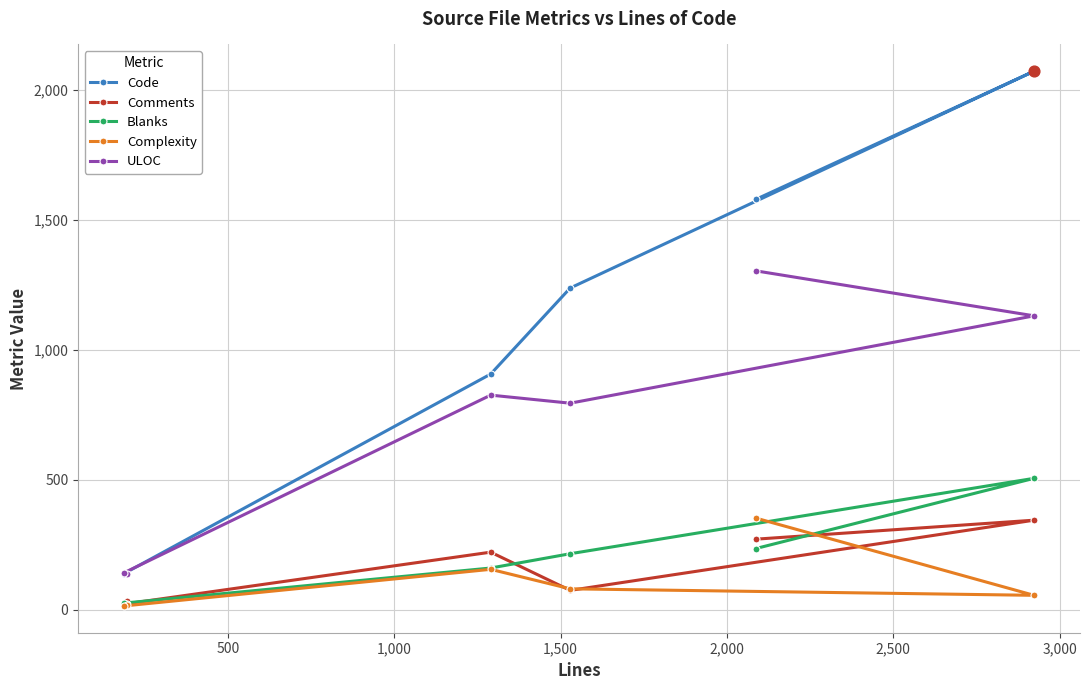

At how many categories does at least one series exceed 192?

4